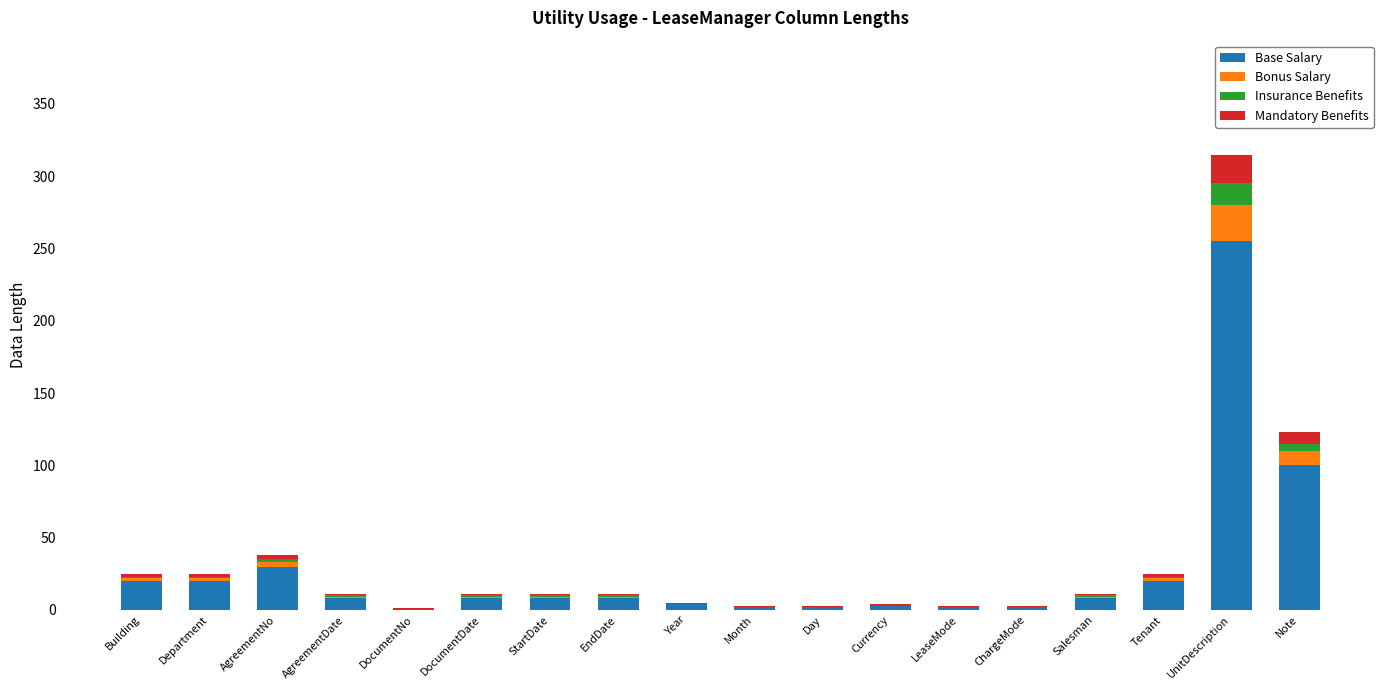

What is the sum of the Base Salary values at Day and AgreementDate?

10